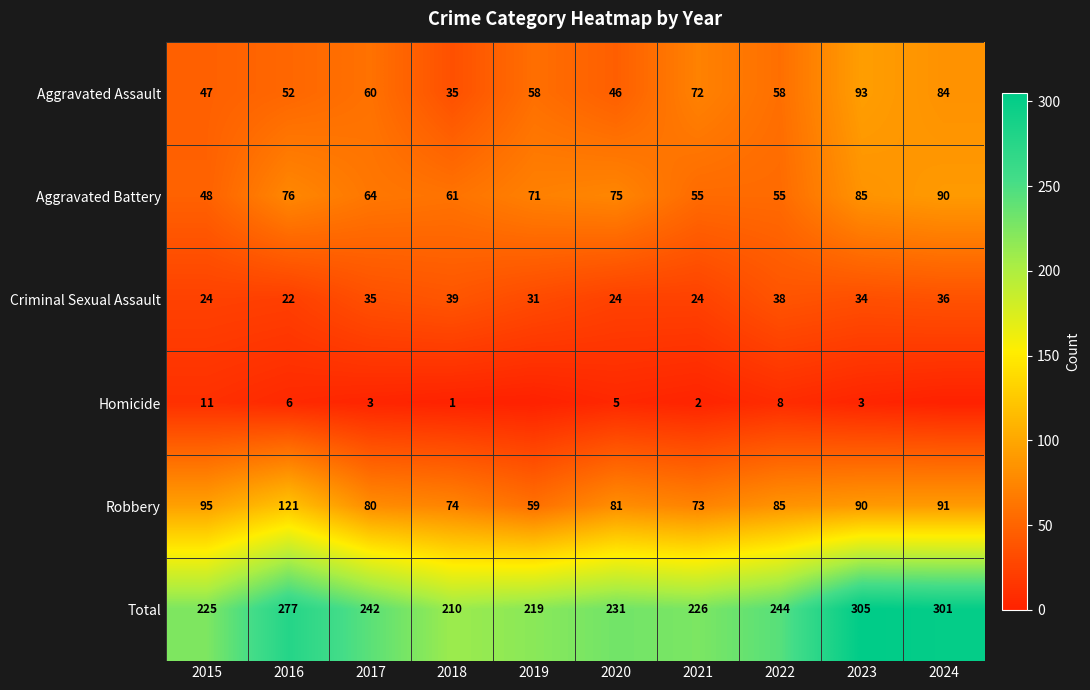

What is the difference between the highest and lowest values at 2023?

302